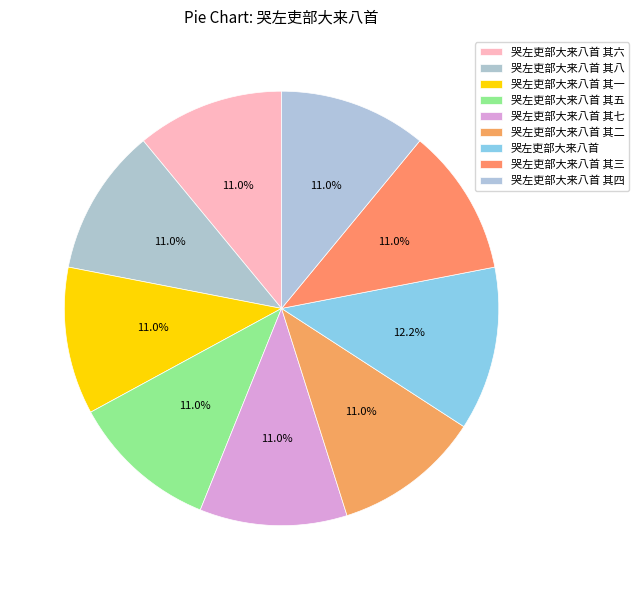

Between 哭左吏部大来八首 其七 and 哭左吏部大来八首, which is larger?

哭左吏部大来八首